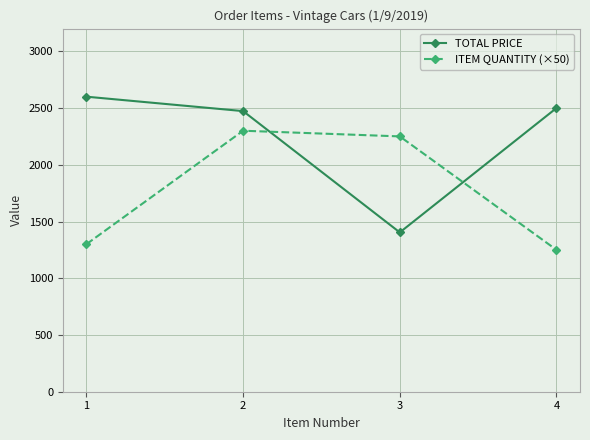

List the series in order of their peak value, lowest first.

ITEM QUANTITY (×50), TOTAL PRICE